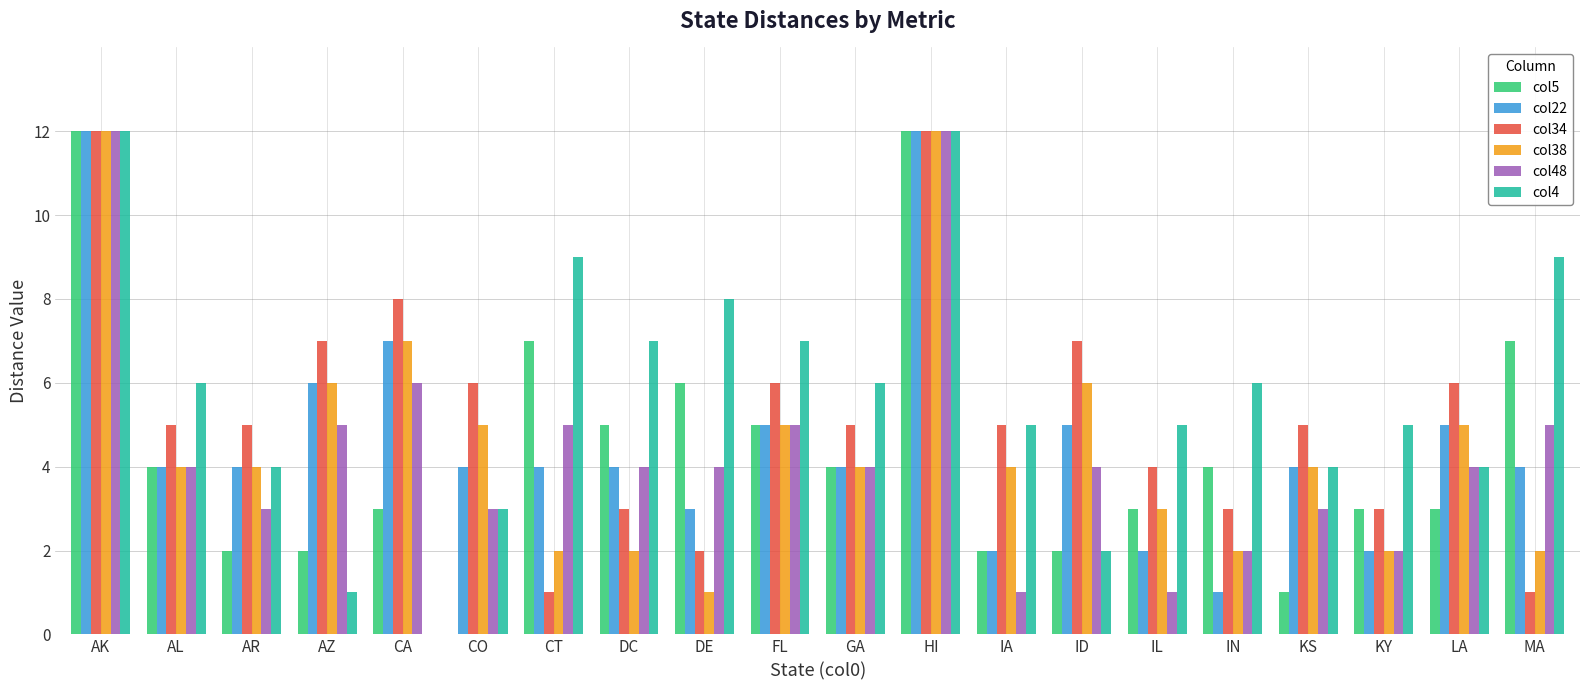

Reading left to right, list all the values displayed in this chart.

col5: 12	4	2	2	3	0	7	5	6	5	4	12	2	2	3	4	1	3	3	7
col22: 12	4	4	6	7	4	4	4	3	5	4	12	2	5	2	1	4	2	5	4
col34: 12	5	5	7	8	6	1	3	2	6	5	12	5	7	4	3	5	3	6	1
col38: 12	4	4	6	7	5	2	2	1	5	4	12	4	6	3	2	4	2	5	2
col48: 12	4	3	5	6	3	5	4	4	5	4	12	1	4	1	2	3	2	4	5
col4: 12	6	4	1	0	3	9	7	8	7	6	12	5	2	5	6	4	5	4	9